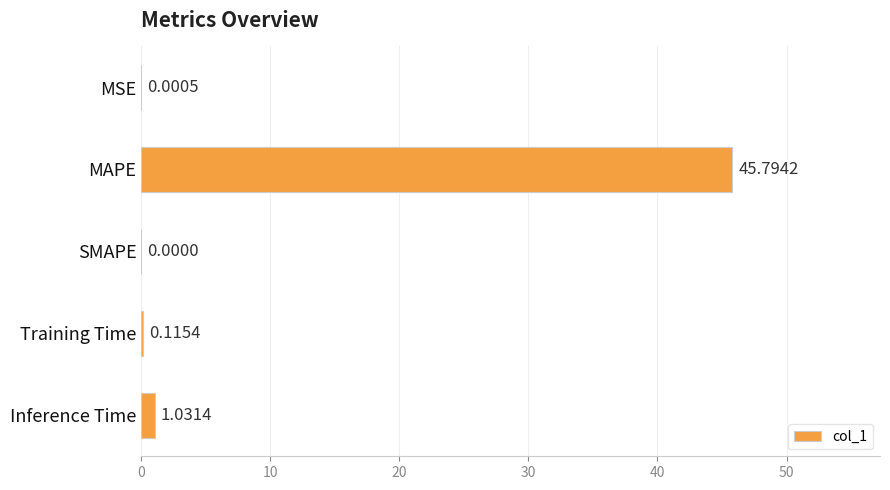

Between Inference Time and SMAPE, which is larger?

Inference Time